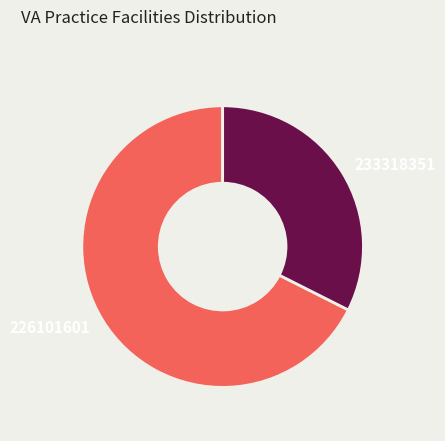

Approximately how many times larger is the value at 233318351 compared to 226101601?

0.5